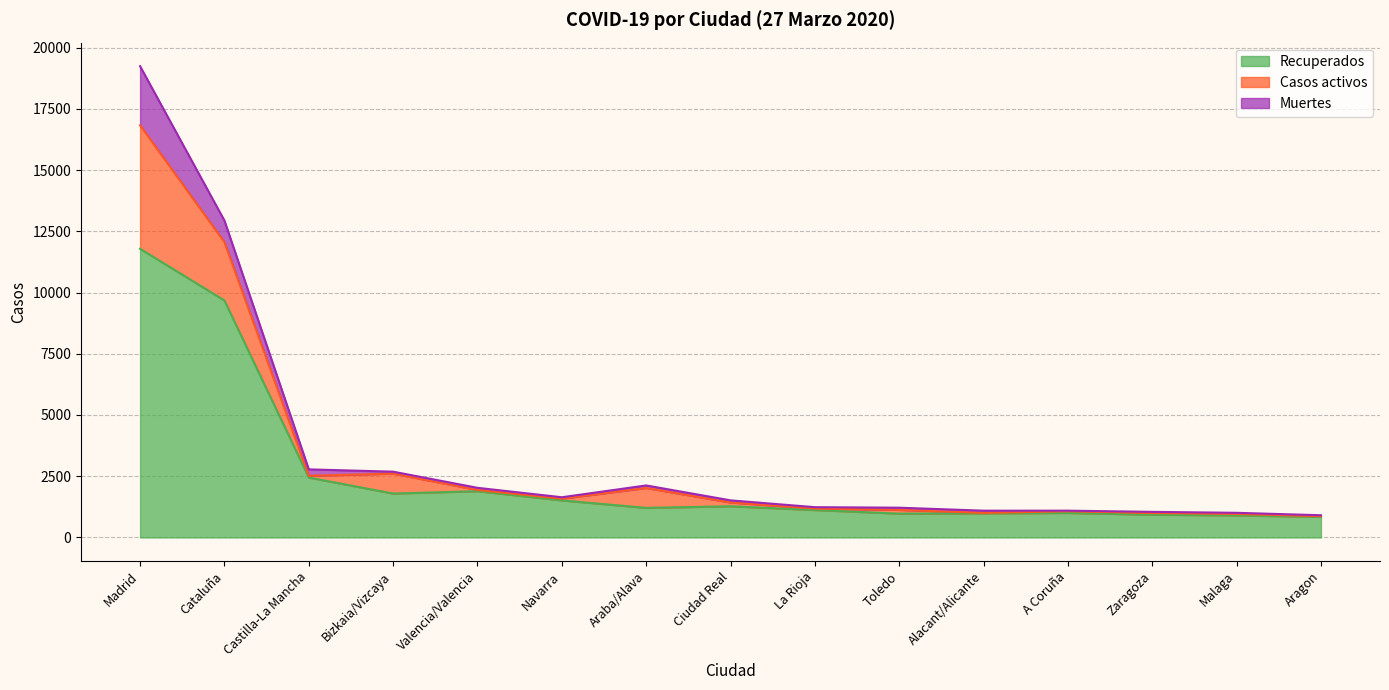

At which category is the sum across all series the highest?

Madrid